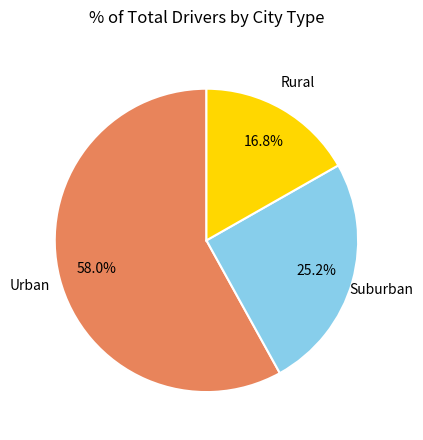

Is there a majority slice in this chart?

Yes